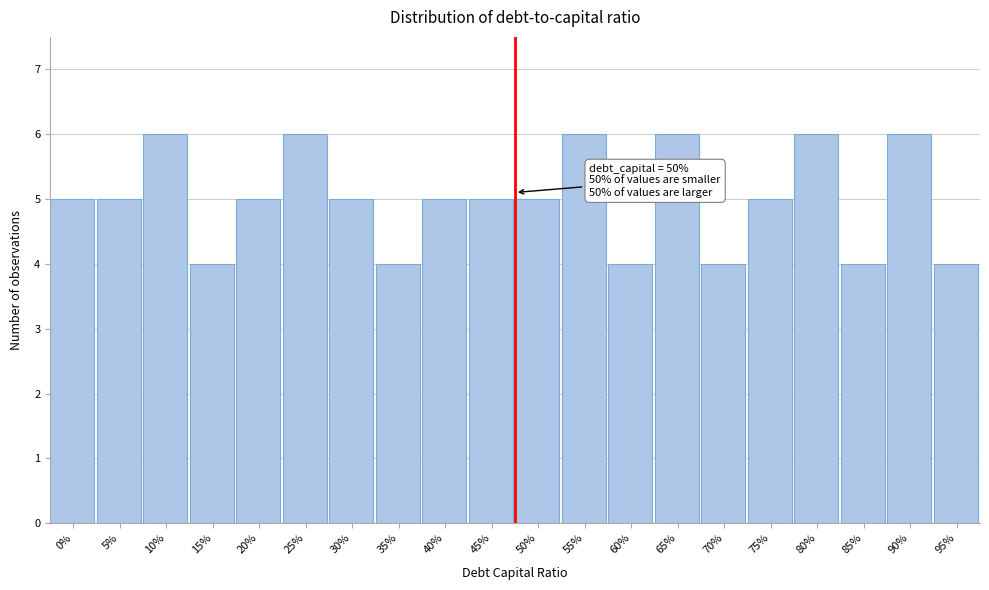

Reading left to right, extract all data points from this chart.

0%=5	5%=5	10%=6	15%=4	20%=5	25%=6	30%=5	35%=4	40%=5	45%=5	50%=5	55%=6	60%=4	65%=6	70%=4	75%=5	80%=6	85%=4	90%=6	95%=4